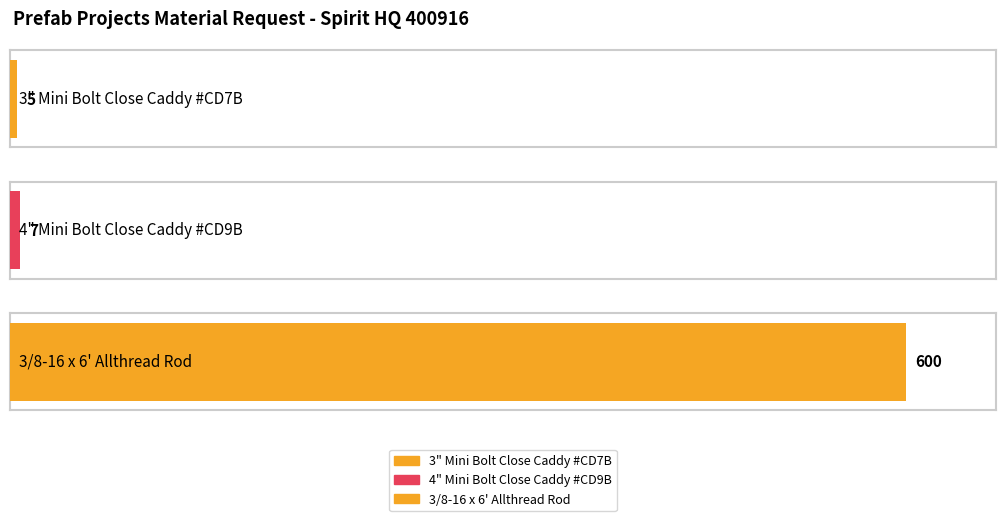

Are the bars horizontal?

Yes